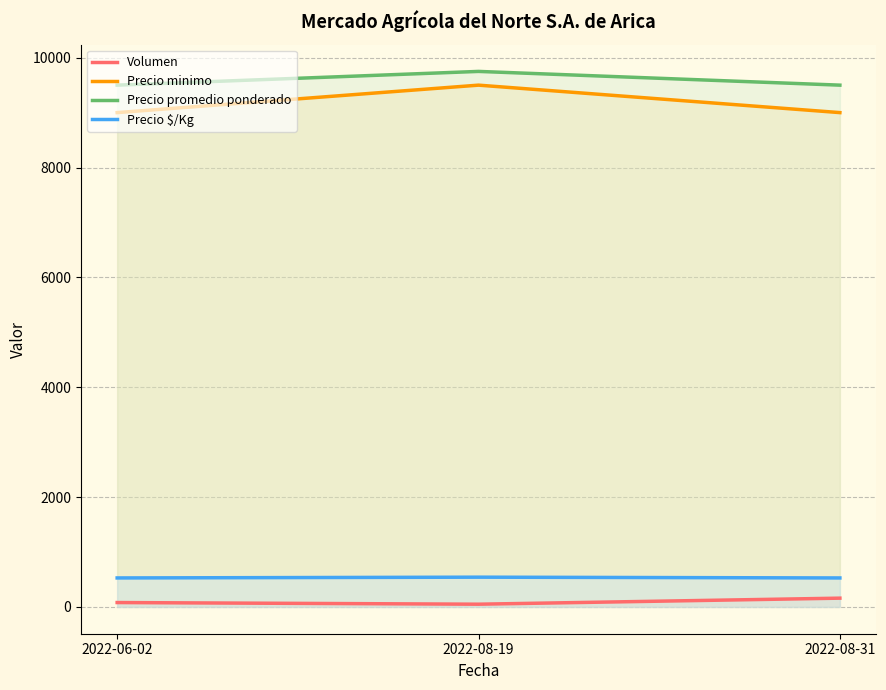

What is the label of the 3rd point from the right?

2022-06-02